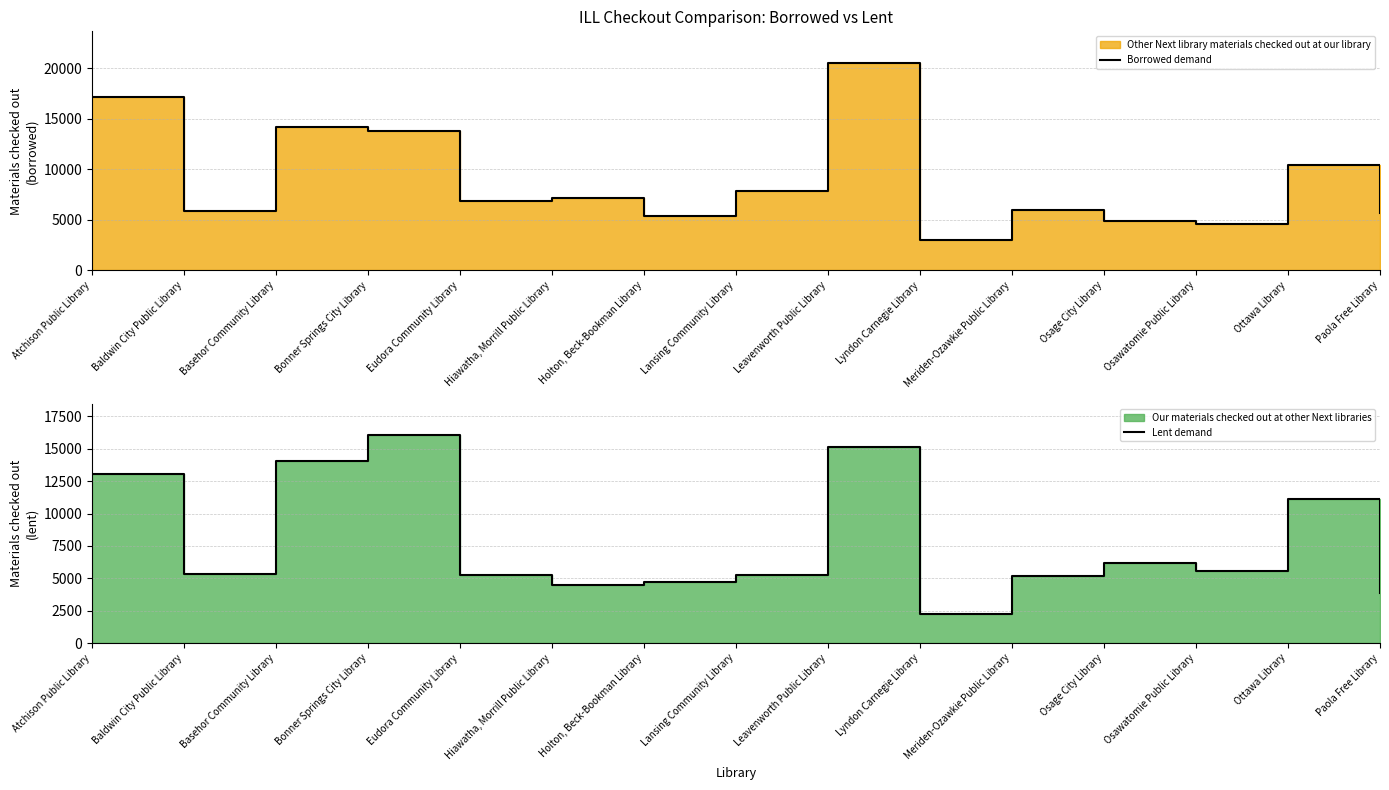

What is the sum of all Borrowed demand values?

133343